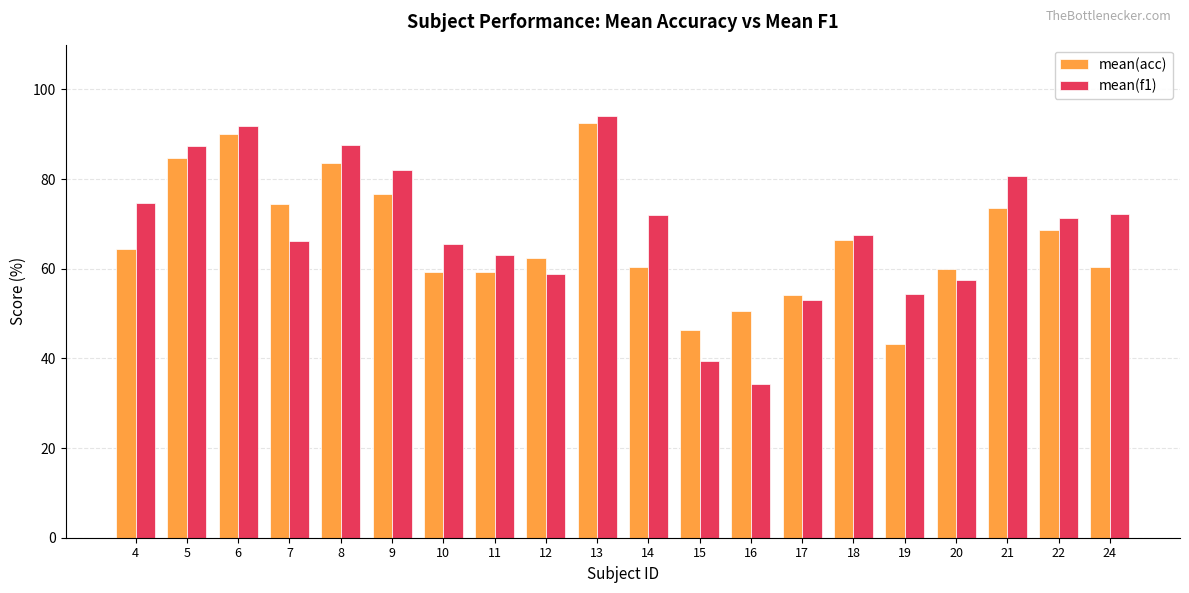

Is it true that mean(acc) equals 62.5 at 12?

True